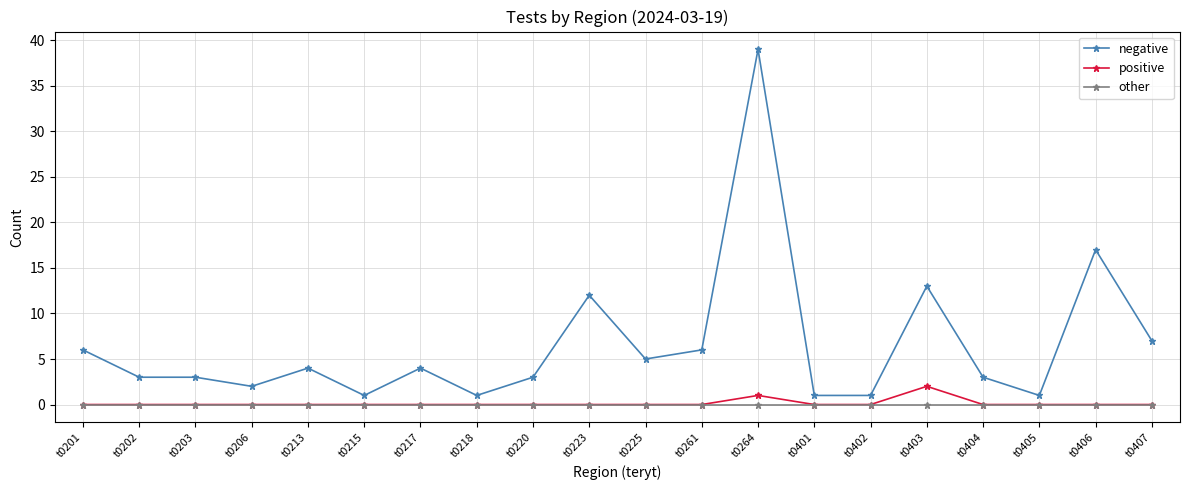

What is the highest value of the positive series?

2